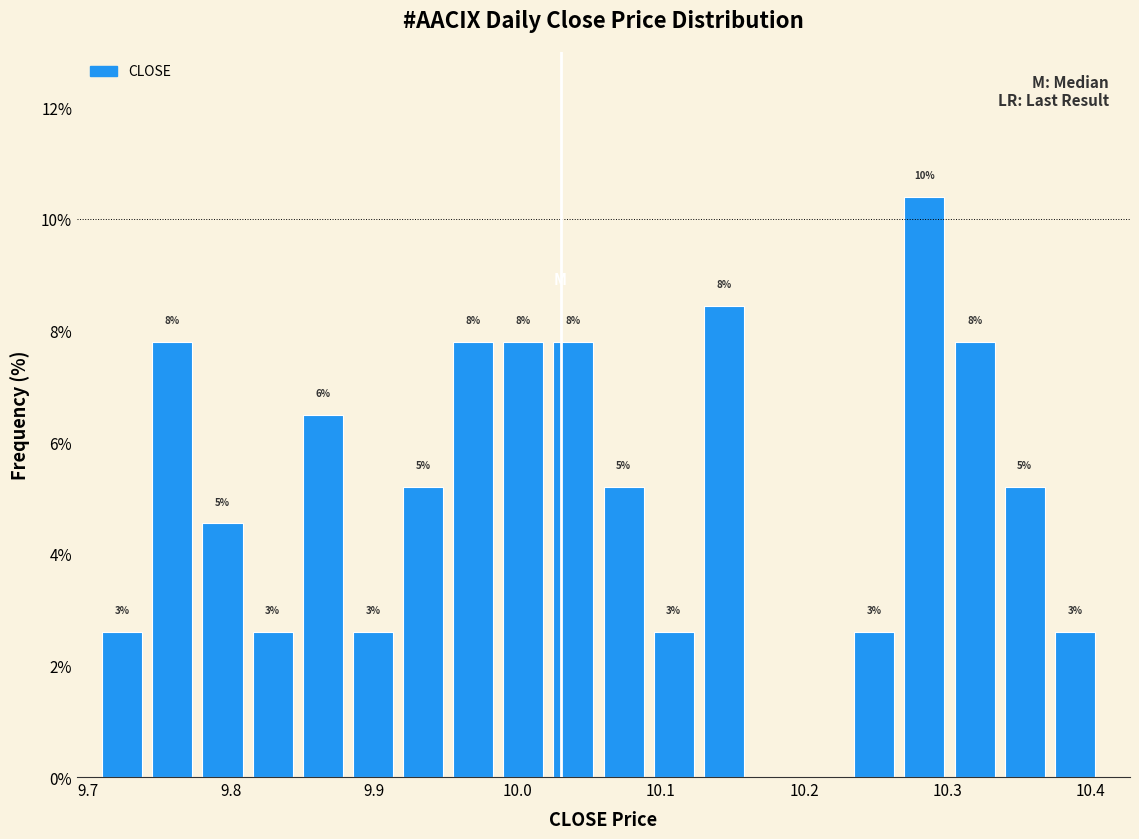

Around what value on the x-axis is the tallest bar? Give the approximate position of its centre, as read against the axis.

10.28